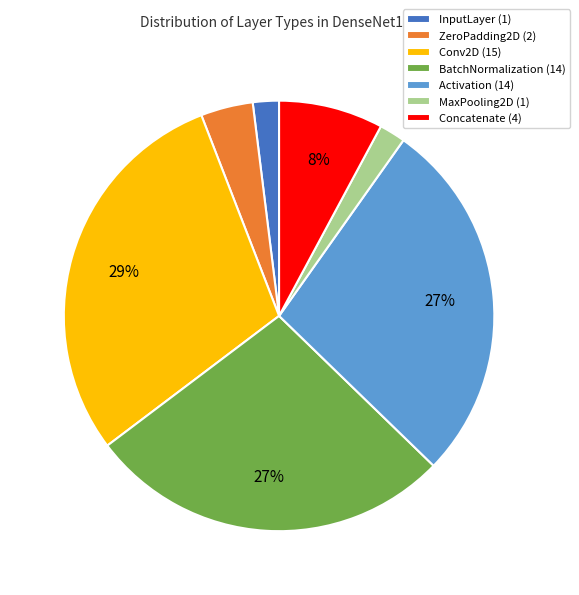

To the nearest percent, what is the average slice percentage?

14%